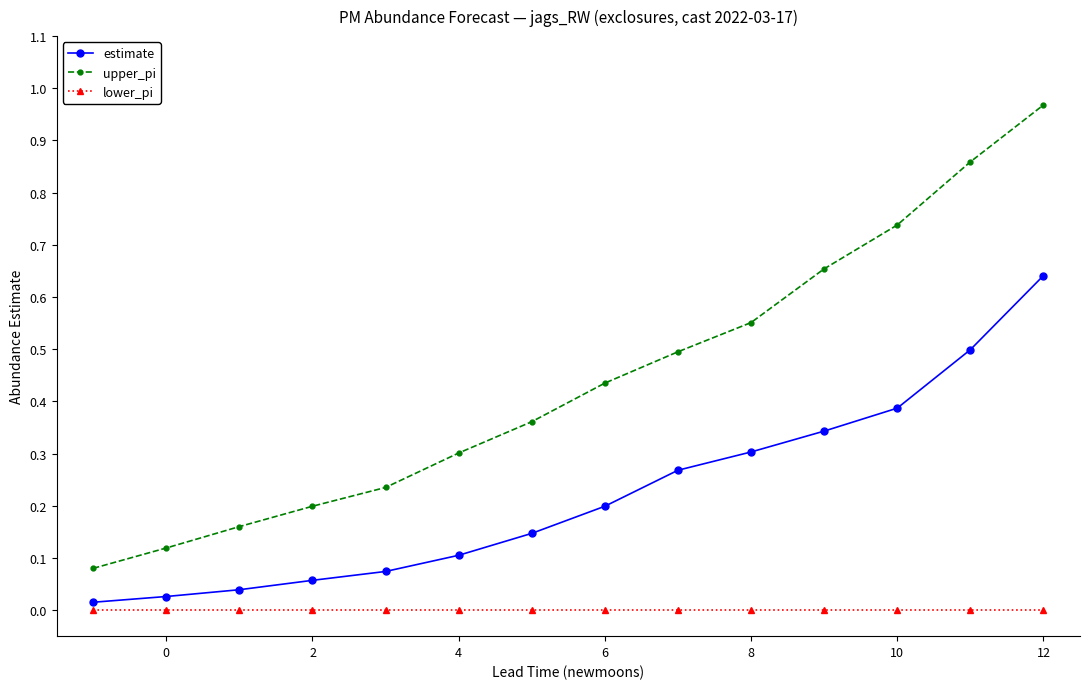

List the series in order of their overall mean, highest first.

upper_pi, estimate, lower_pi